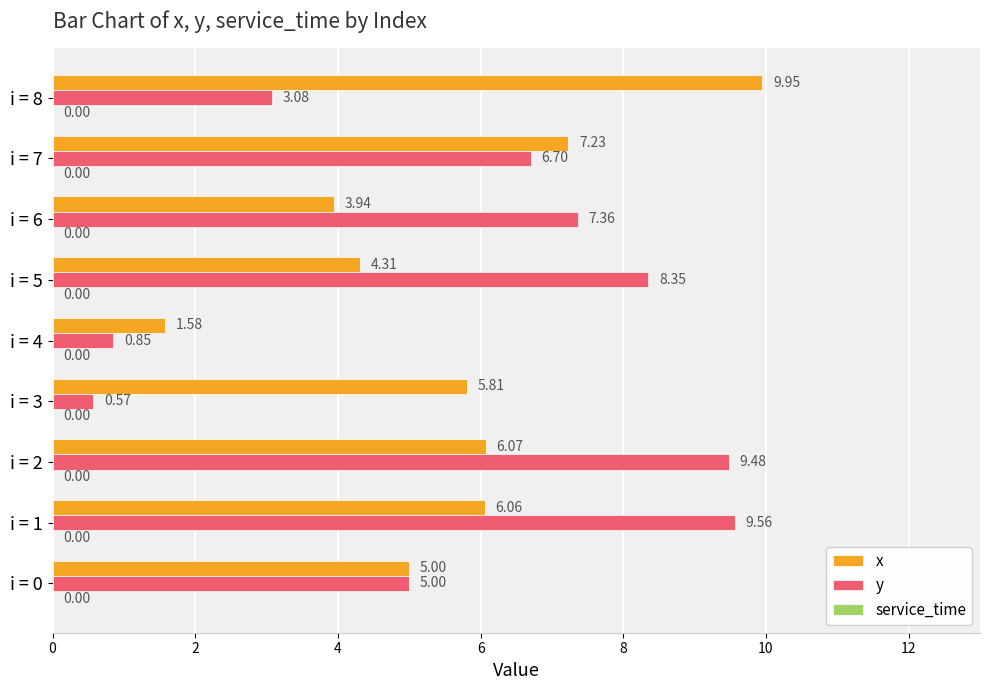

Between i = 0 and i = 3, which series saw the biggest shift?

y